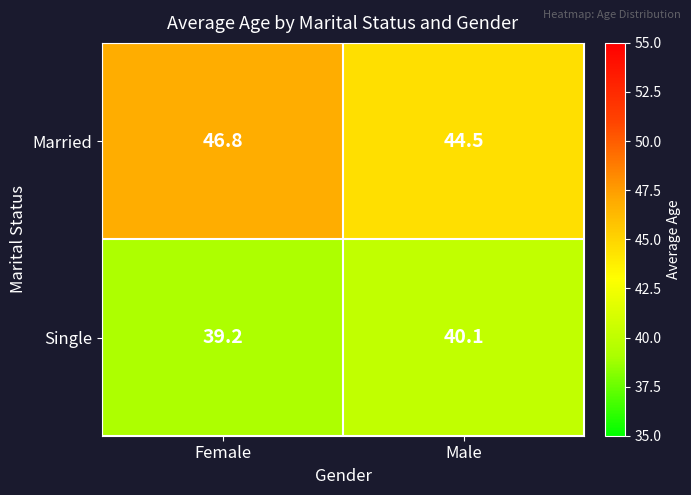

At how many categories does at least one series exceed 42?

2